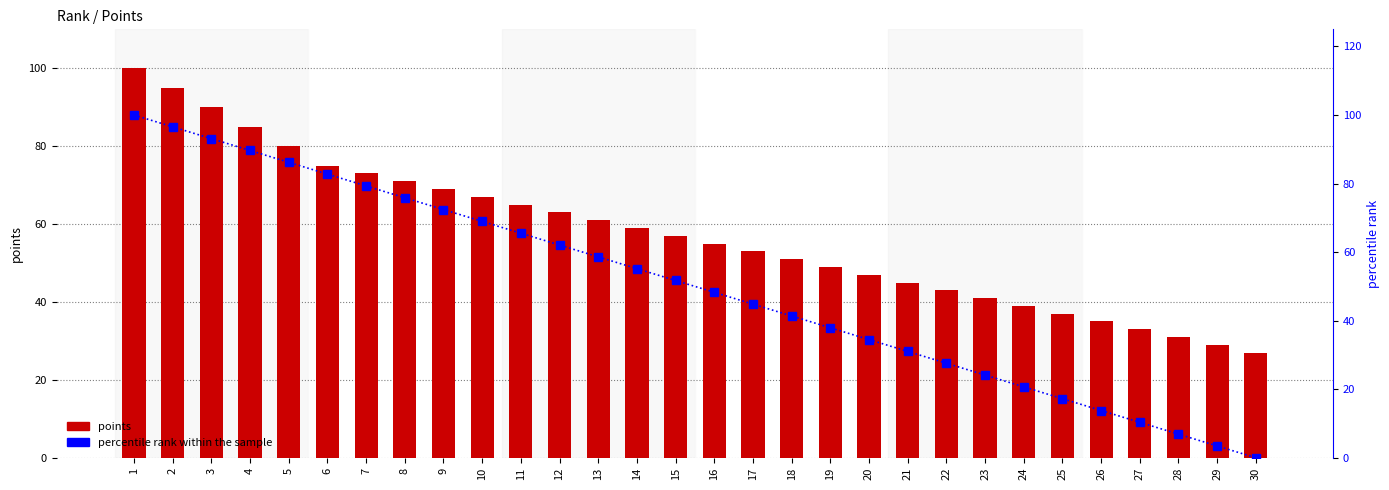

How many data points in points are less than 57?

15